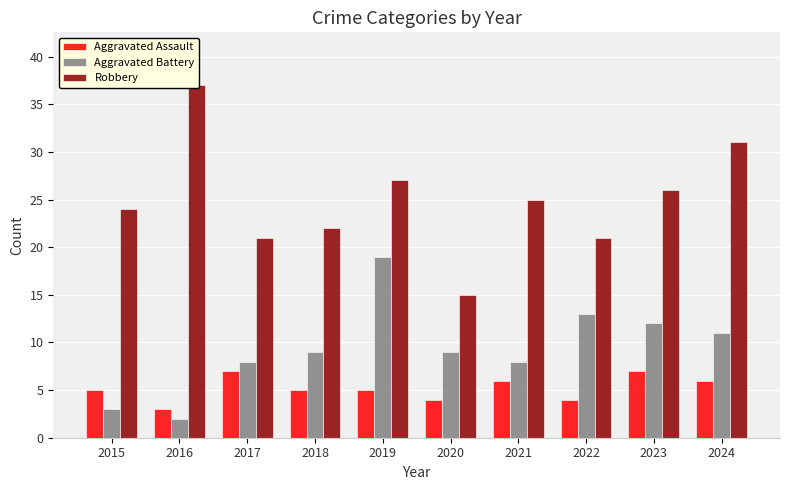

What is the value of the Aggravated Assault bar at the 5th from the left?

5